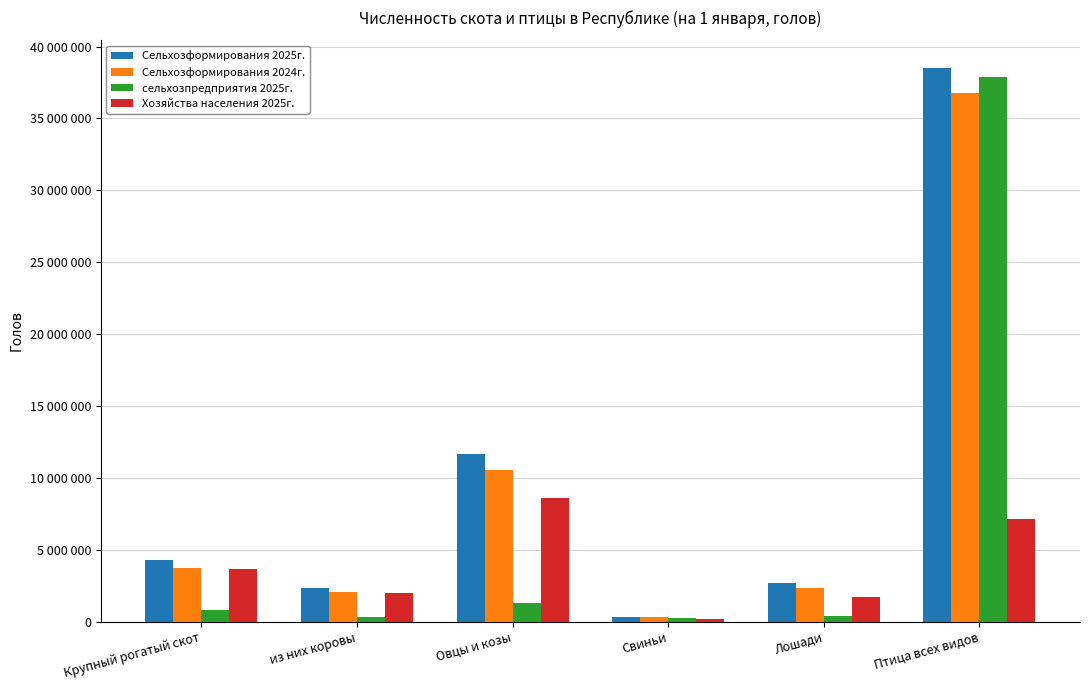

Are the bars horizontal?

No